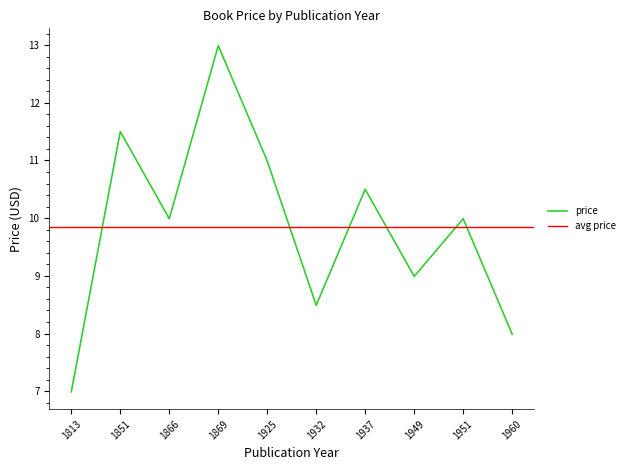

Where does the data first go above 9?

1851